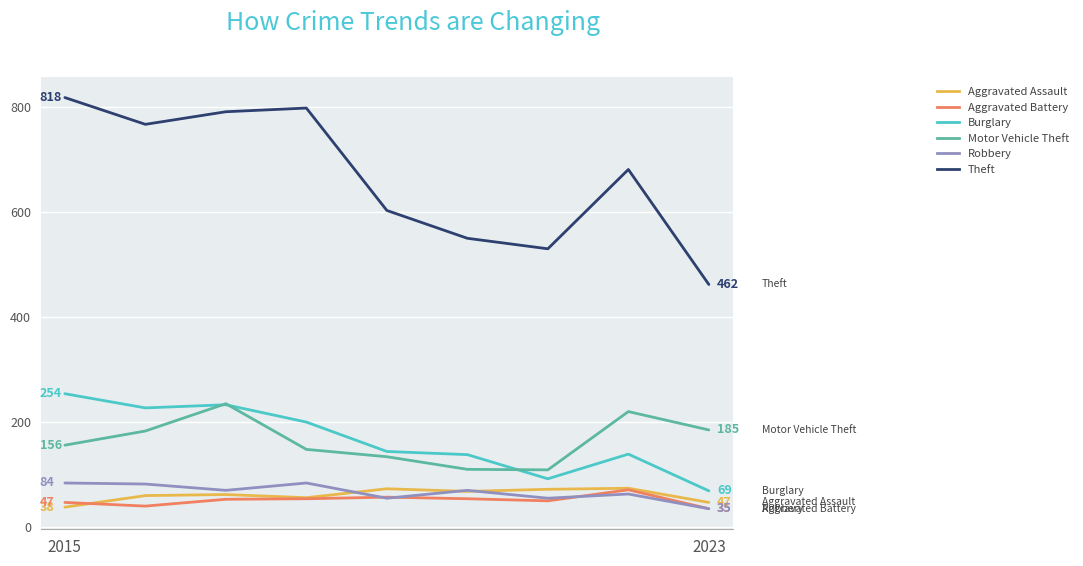

True or false: Burglary and Robbery intersect in this chart.

False